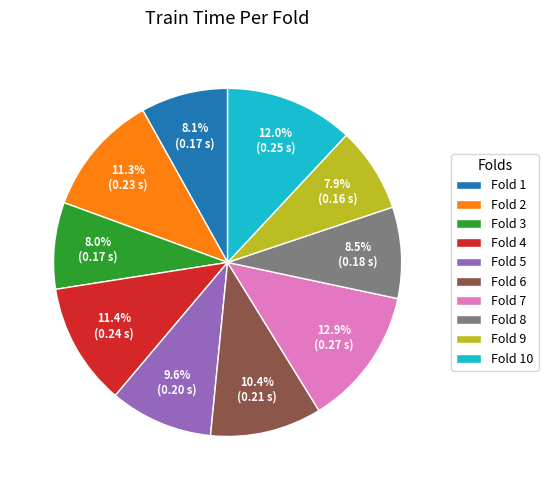

Which slice is the largest?

Fold 7